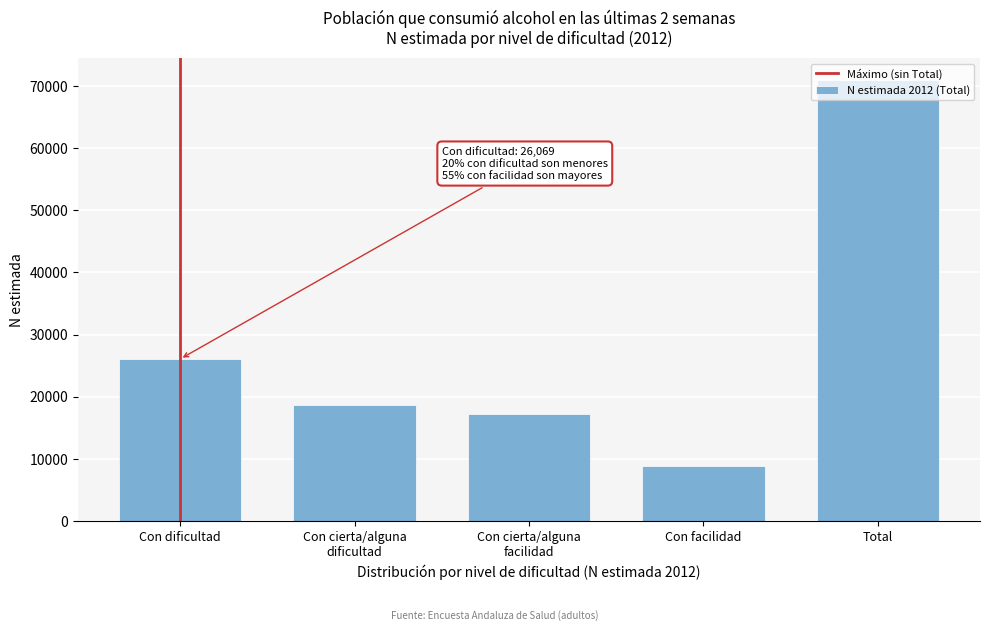

True or false: the data shows 70950 at Total.

True